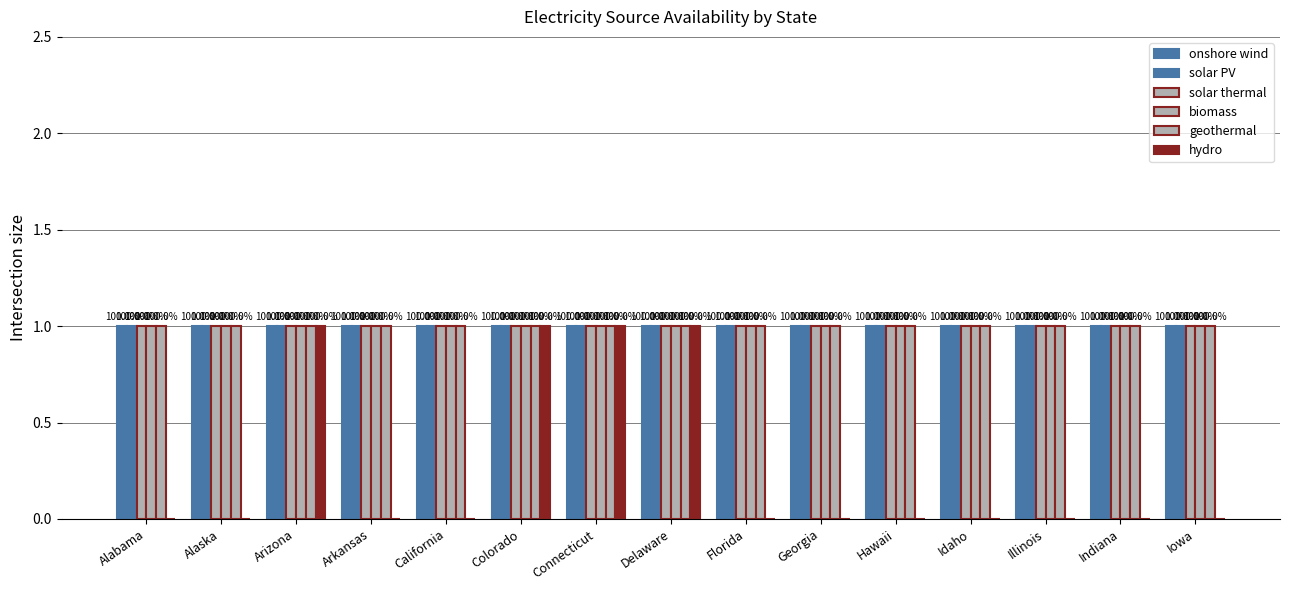

What is the label of the 1st bar from the right?

Iowa